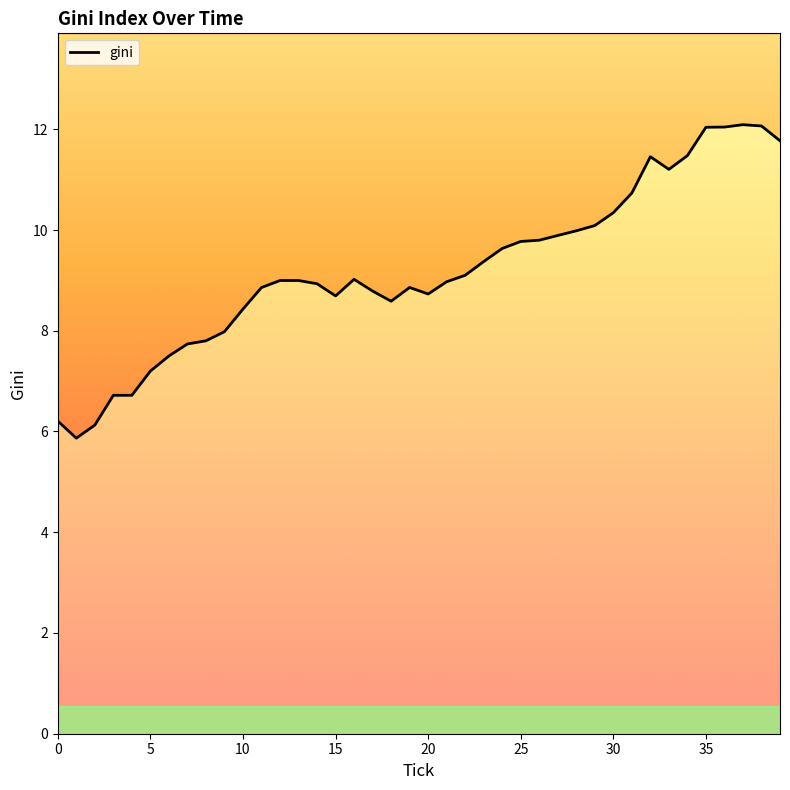

What is the change in value from 25 to 29?

+0.3